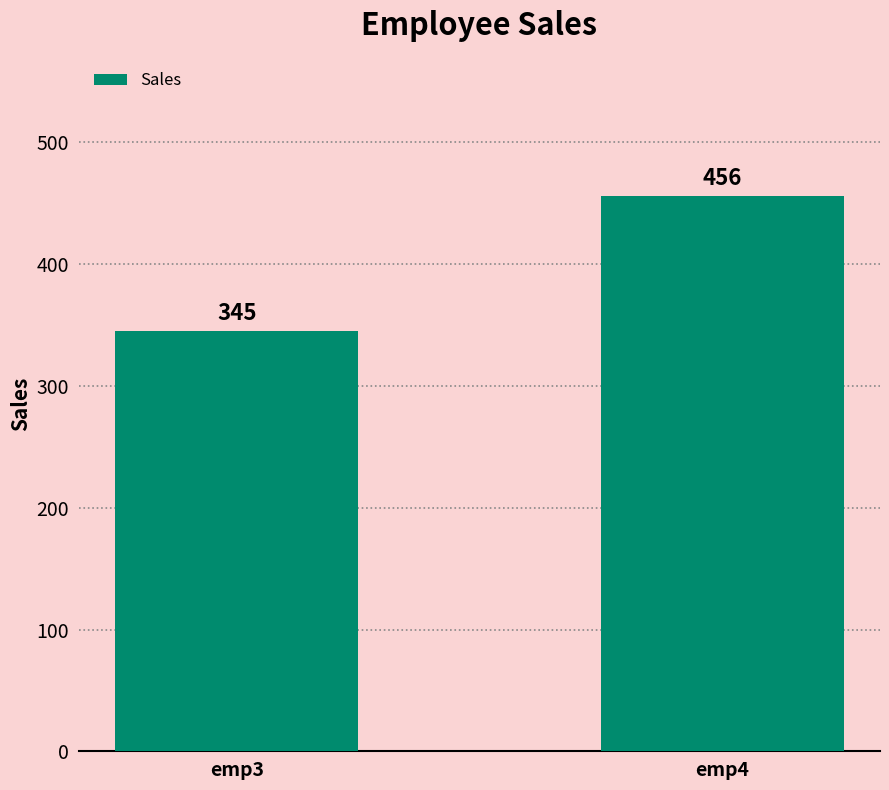

Rank the categories by value from lowest to highest.

emp3, emp4